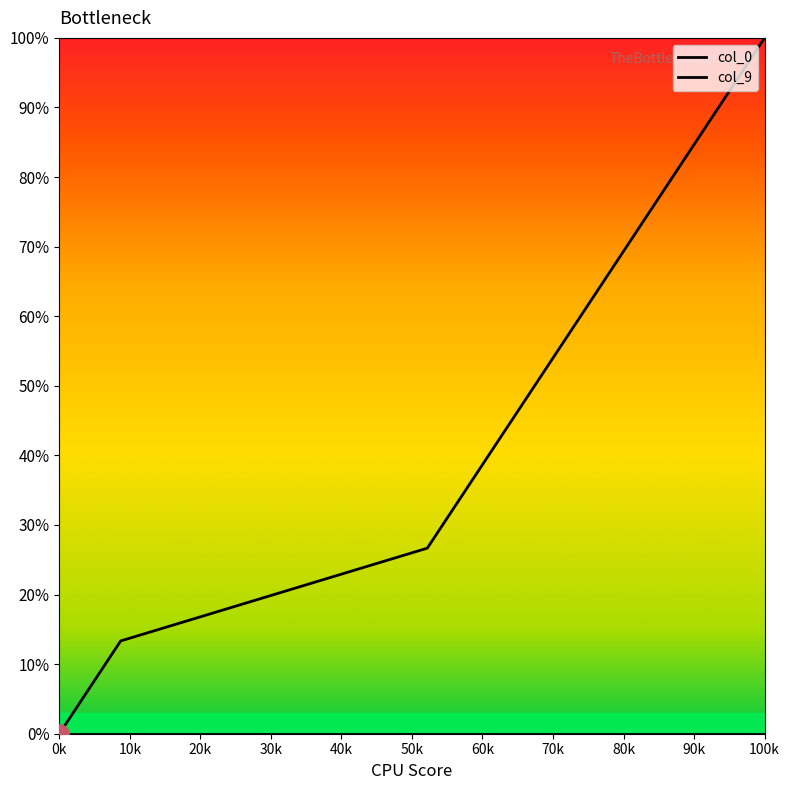

Count the number of categories in the chart.

24